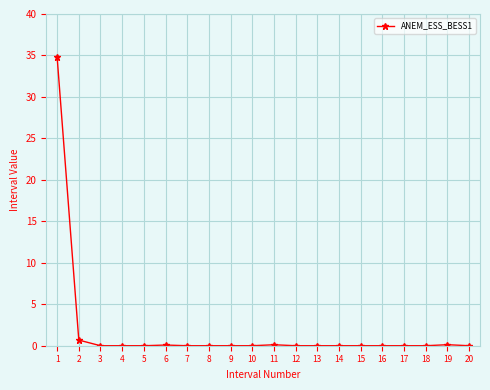

Does the chart have visible grid lines?

Yes